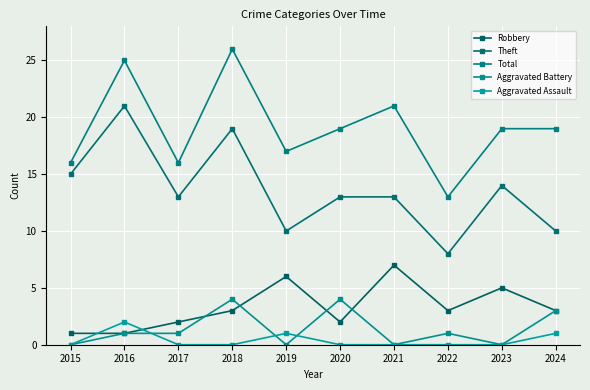

Is it true that Aggravated Assault equals -1 at 2018?

False